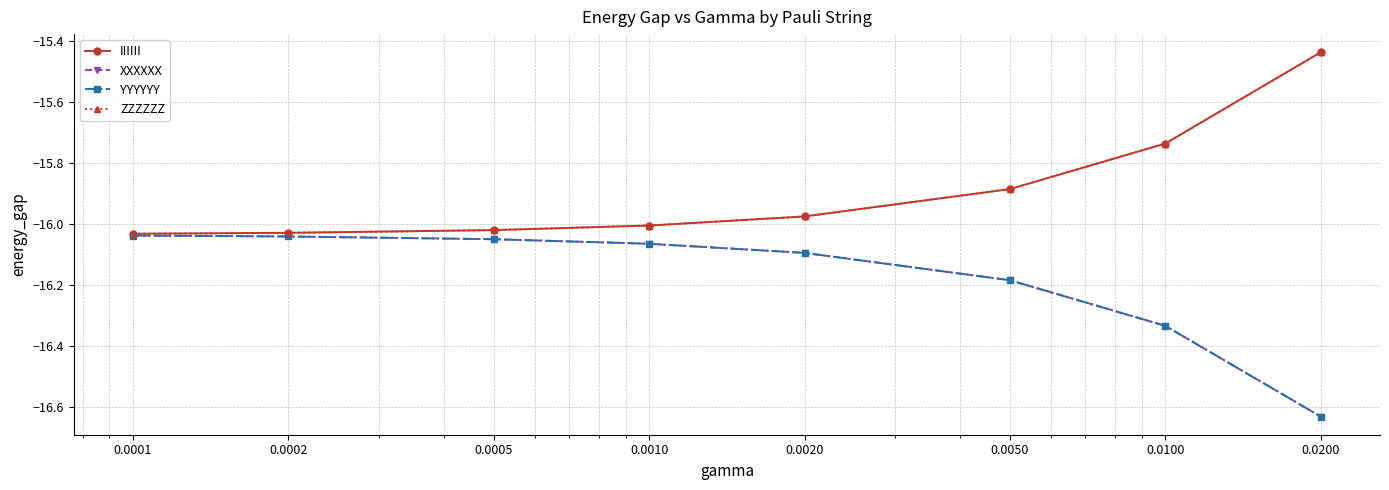

Reading left to right, extract all data points from this chart.

IIIIII: 0.0001=-16.0	0.0002=-16.0	0.0005=-16.0	0.0010=-16.0	0.0020=-16.0	0.0050=-15.9	0.0100=-15.7	0.0200=-15.4
XXXXXX: 0.0001=-16.0	0.0002=-16.0	0.0005=-16.1	0.0010=-16.1	0.0020=-16.1	0.0050=-16.2	0.0100=-16.3	0.0200=-16.6
YYYYYY: 0.0001=-16.0	0.0002=-16.0	0.0005=-16.1	0.0010=-16.1	0.0020=-16.1	0.0050=-16.2	0.0100=-16.3	0.0200=-16.6
ZZZZZZ: 0.0001=-16.0	0.0002=-16.0	0.0005=-16.0	0.0010=-16.0	0.0020=-16.0	0.0050=-15.9	0.0100=-15.7	0.0200=-15.4